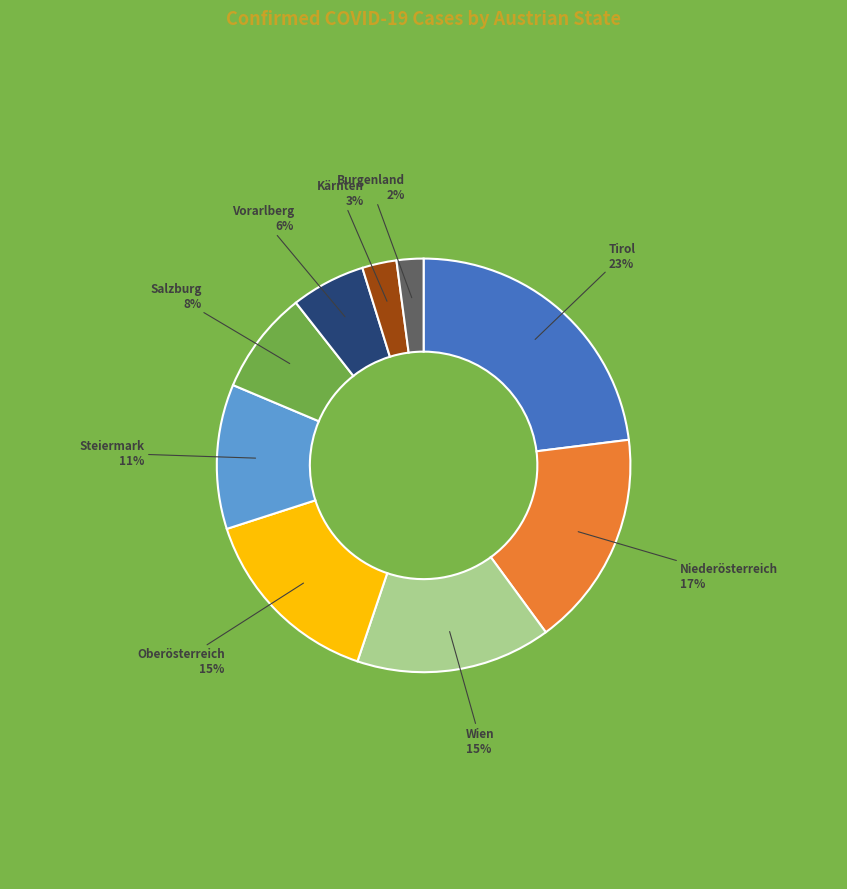

Is there a majority slice in this chart?

No